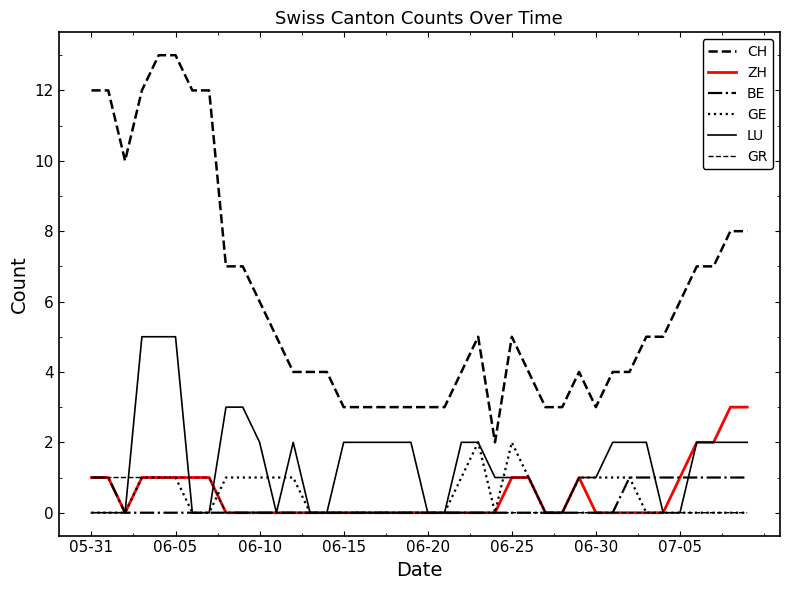

Rank the series by their maximum value, from highest to lowest.

CH, LU, ZH, GE, BE, GR